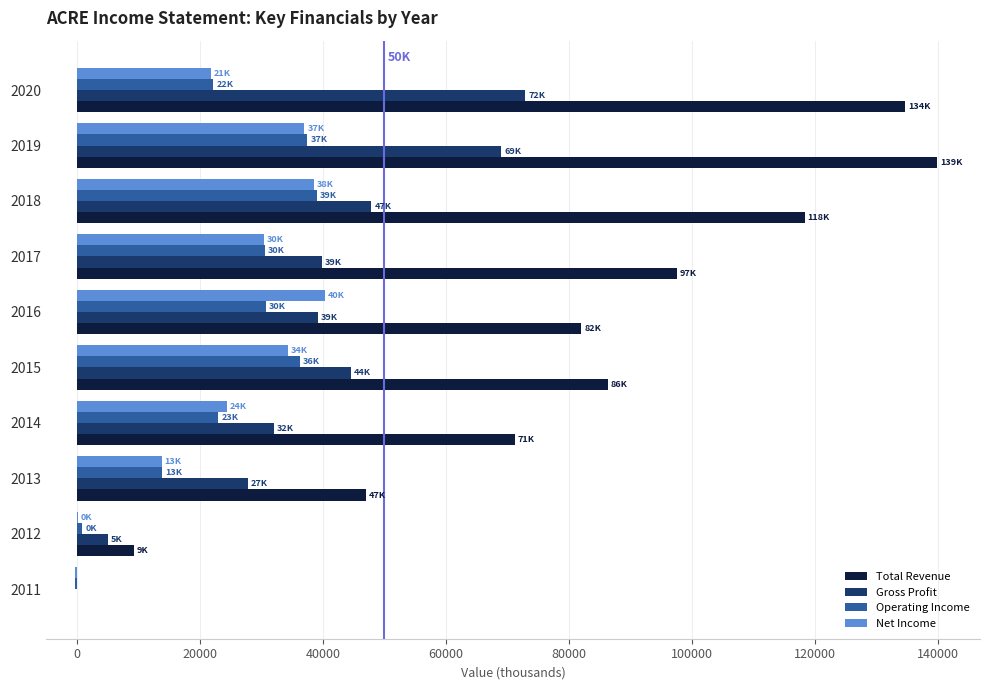

What is the greatest value displayed?

139800